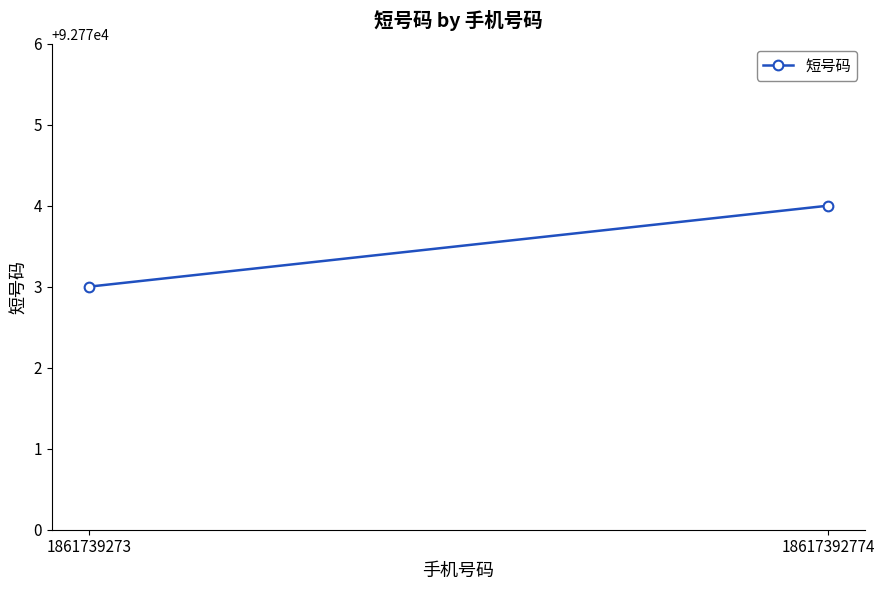

Reading left to right, transcribe all the data shown in this chart.

92773	92774